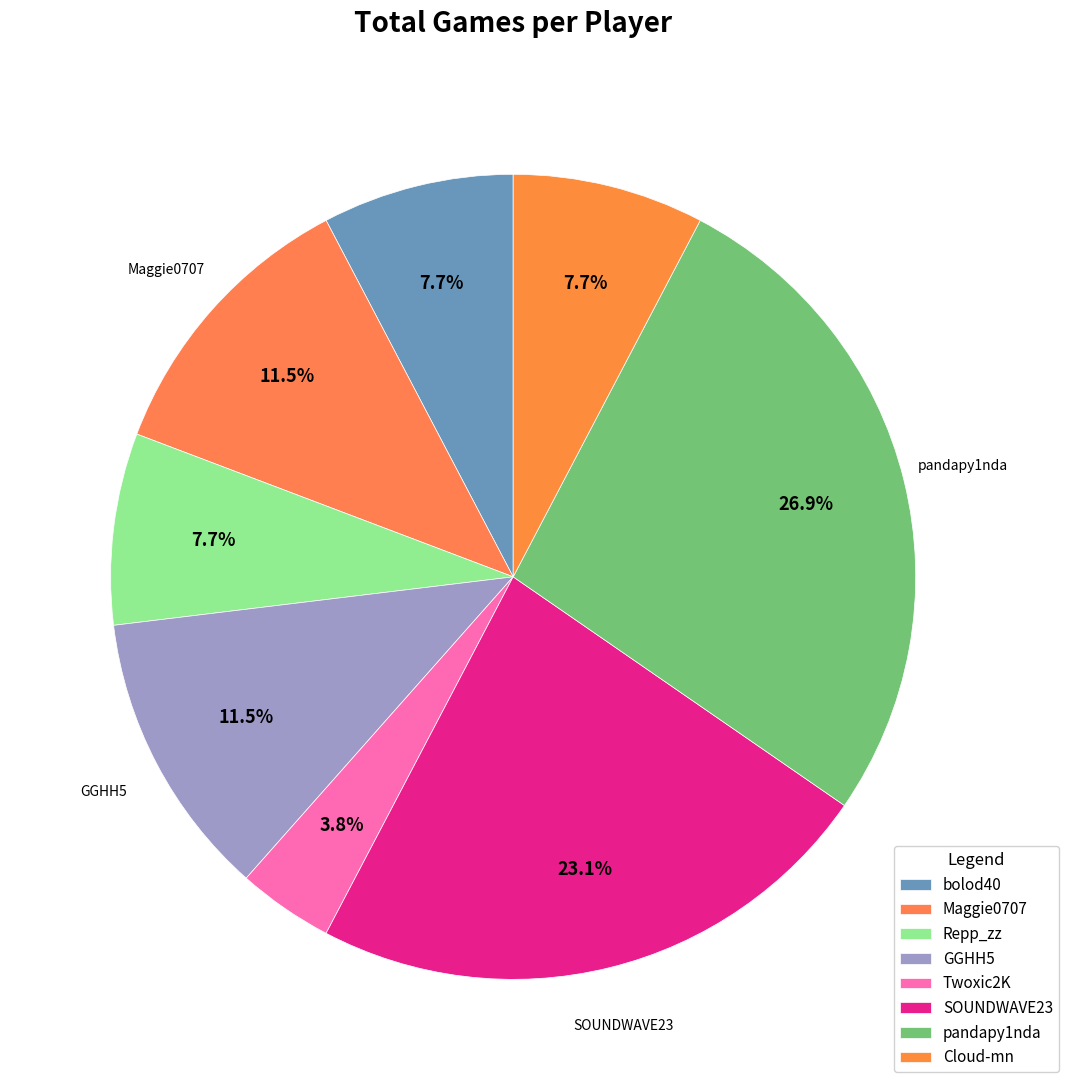

How many slices are in this pie chart?

8